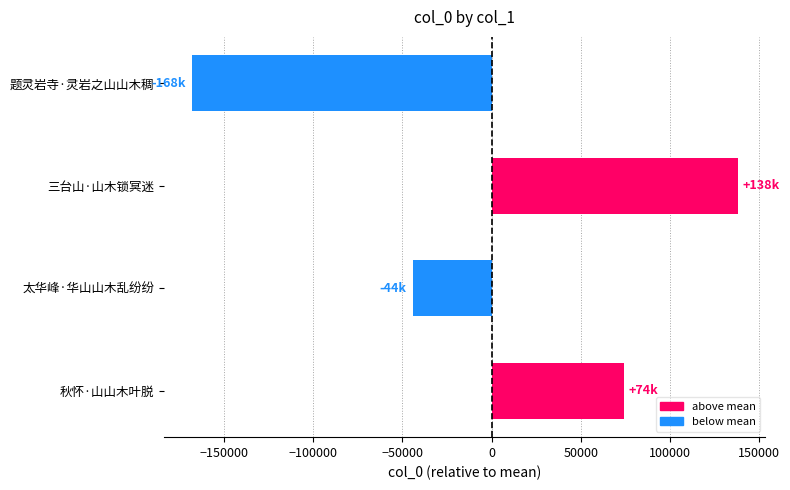

Reading bottom to top, transcribe all the data shown in this chart.

74180	-44164	138156	-168172